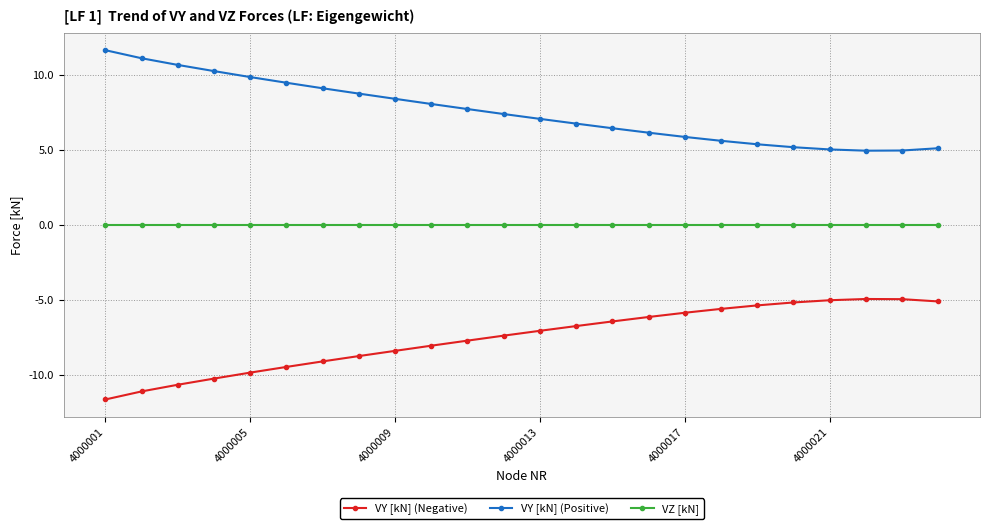

What is the greatest value displayed?

11.6